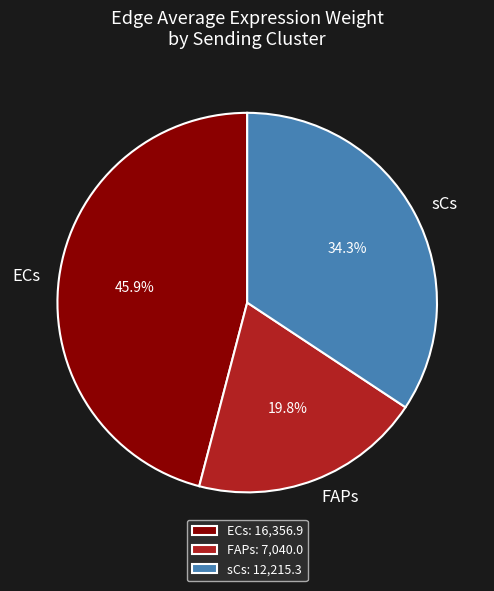

To the nearest percent, what portion does sCs represent?

34%